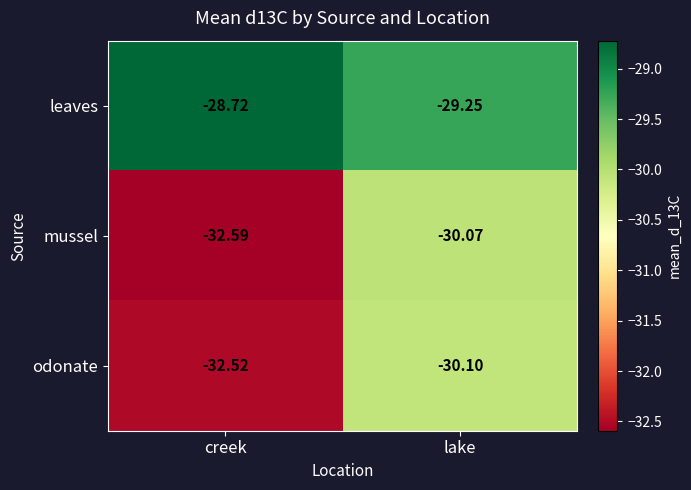

At which label is mussel closest to -31?

lake